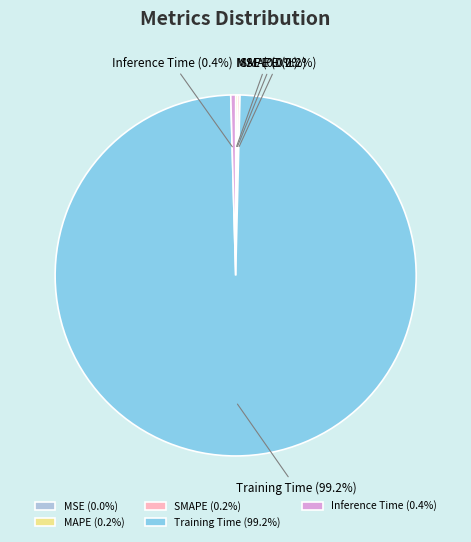

To the nearest percent, what portion does Training Time represent?

99%